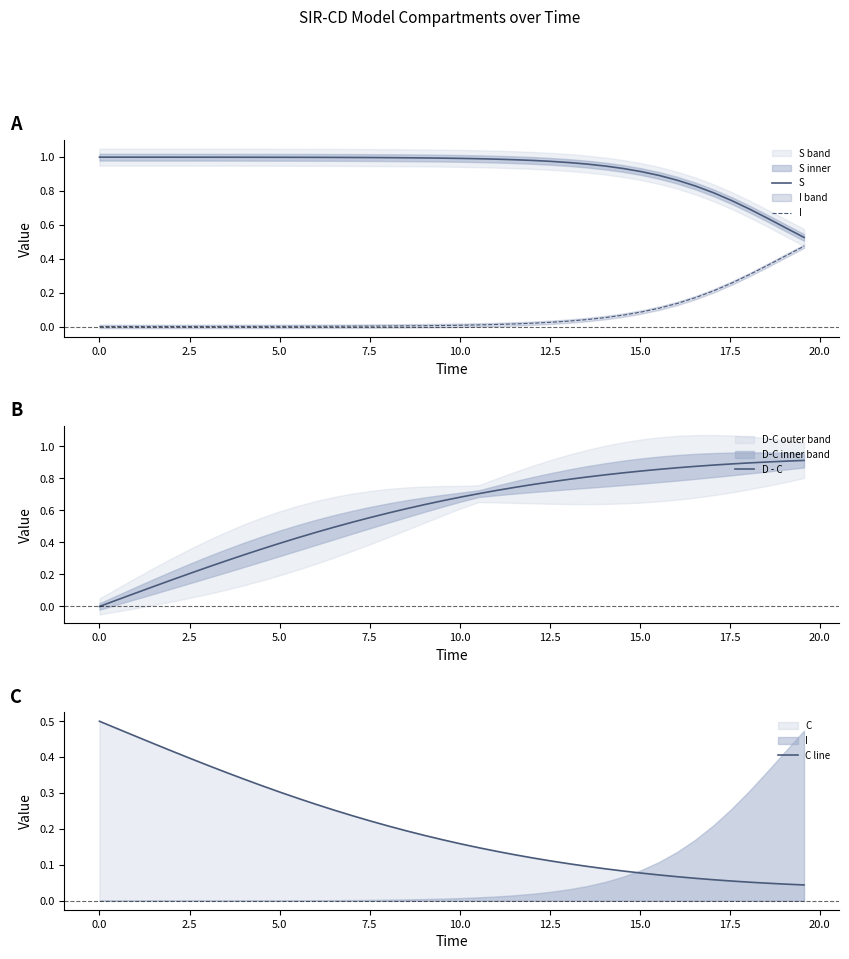

After their last crossing, which series has the higher values: D - C or I?

D - C